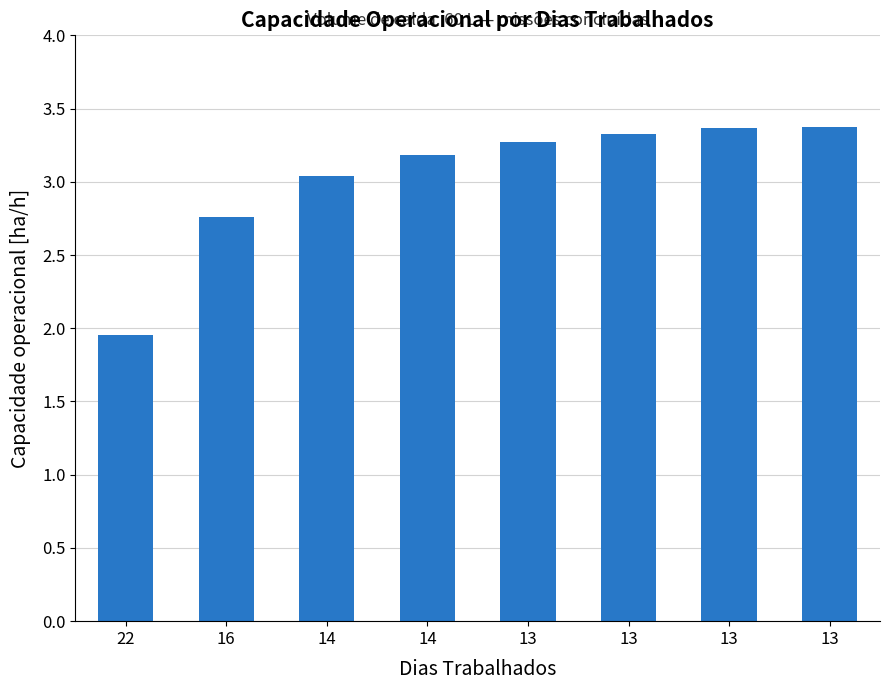

What is the ratio of the value at 13 to the value at 14?

1.0